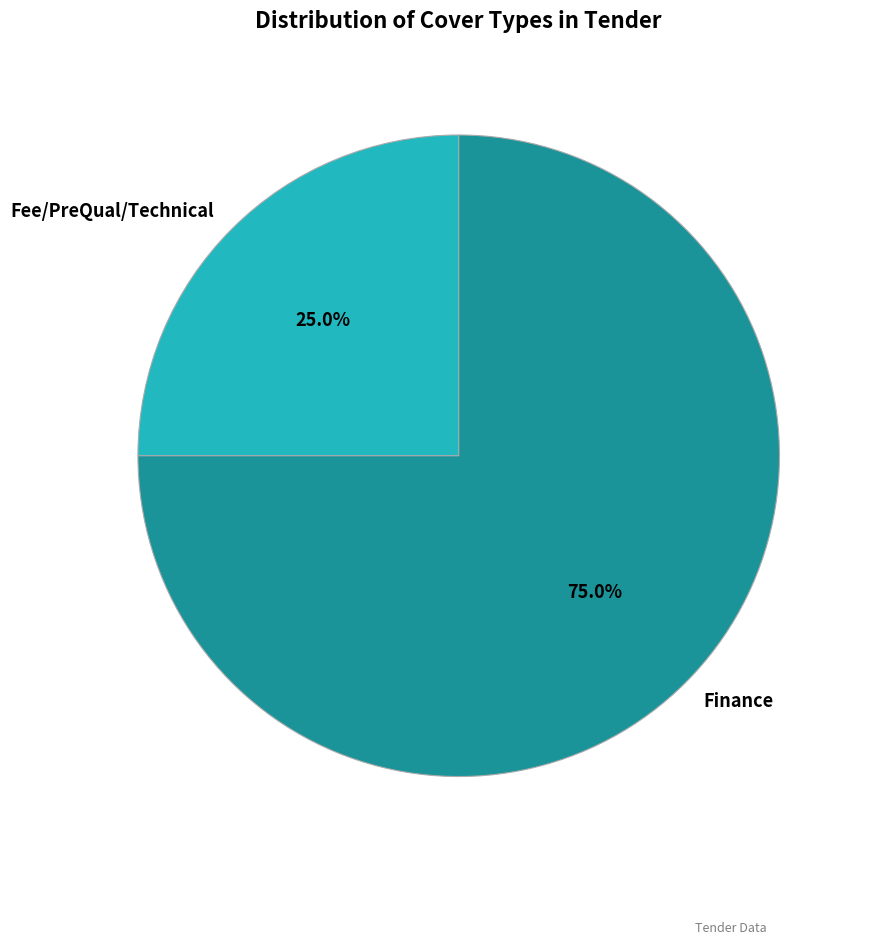

Is Finance the majority of the pie?

Yes